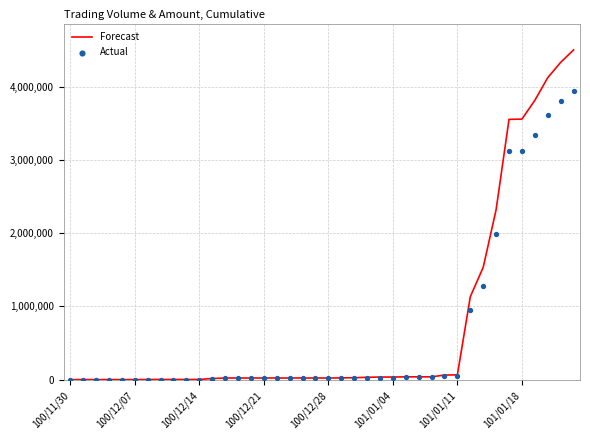

What is the total value across all series at 33?

4312160